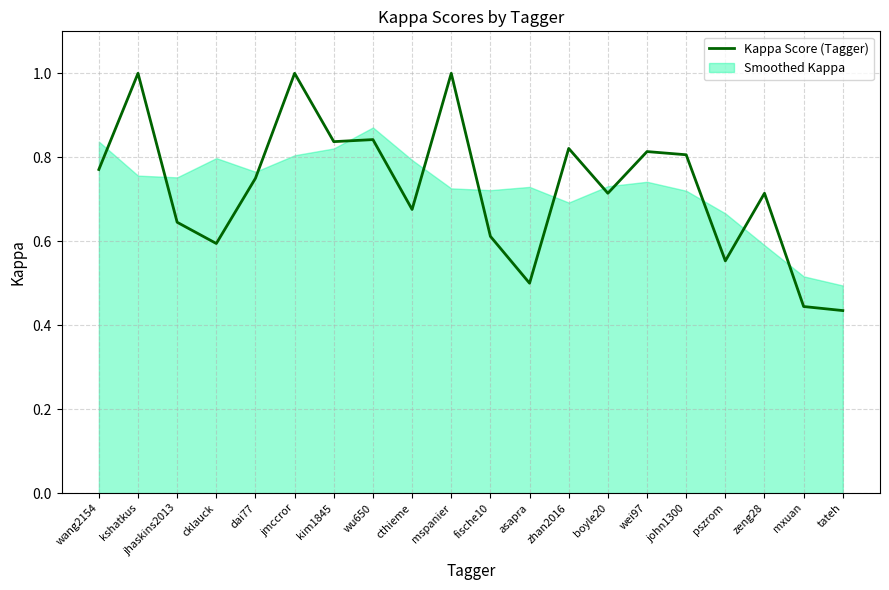

True or false: the data shows 1.3 at wei97.

False